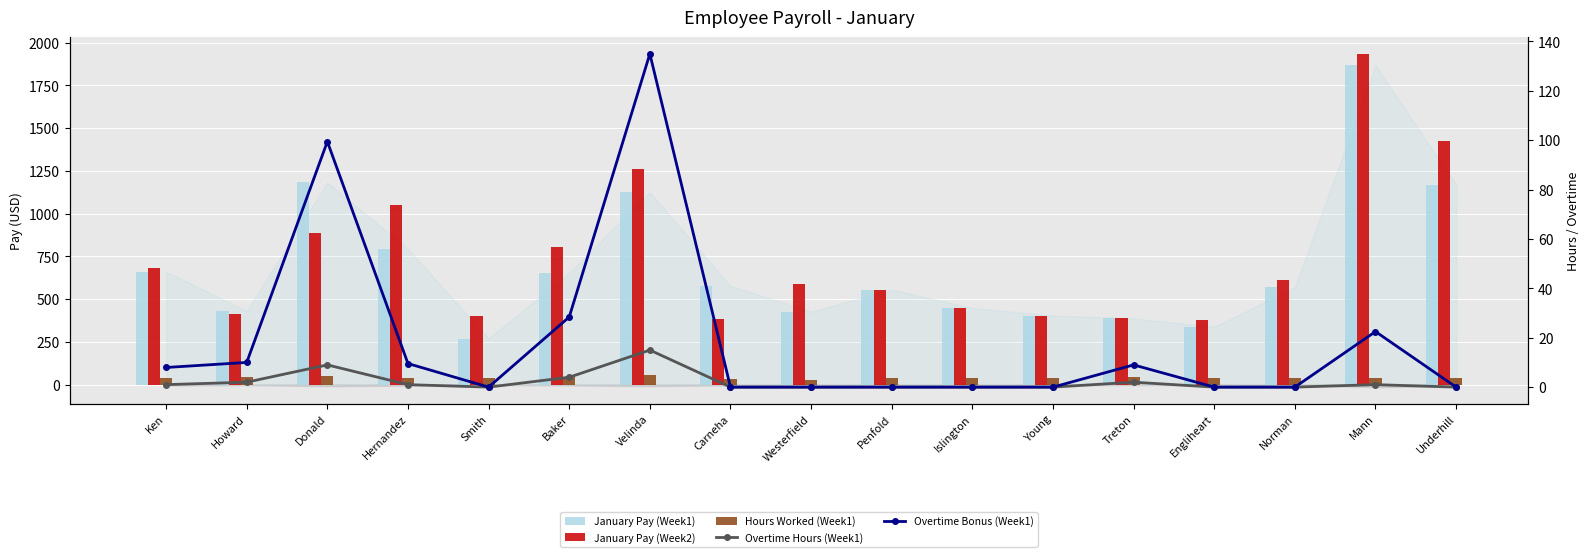

At how many categories does at least one series exceed 399?

15